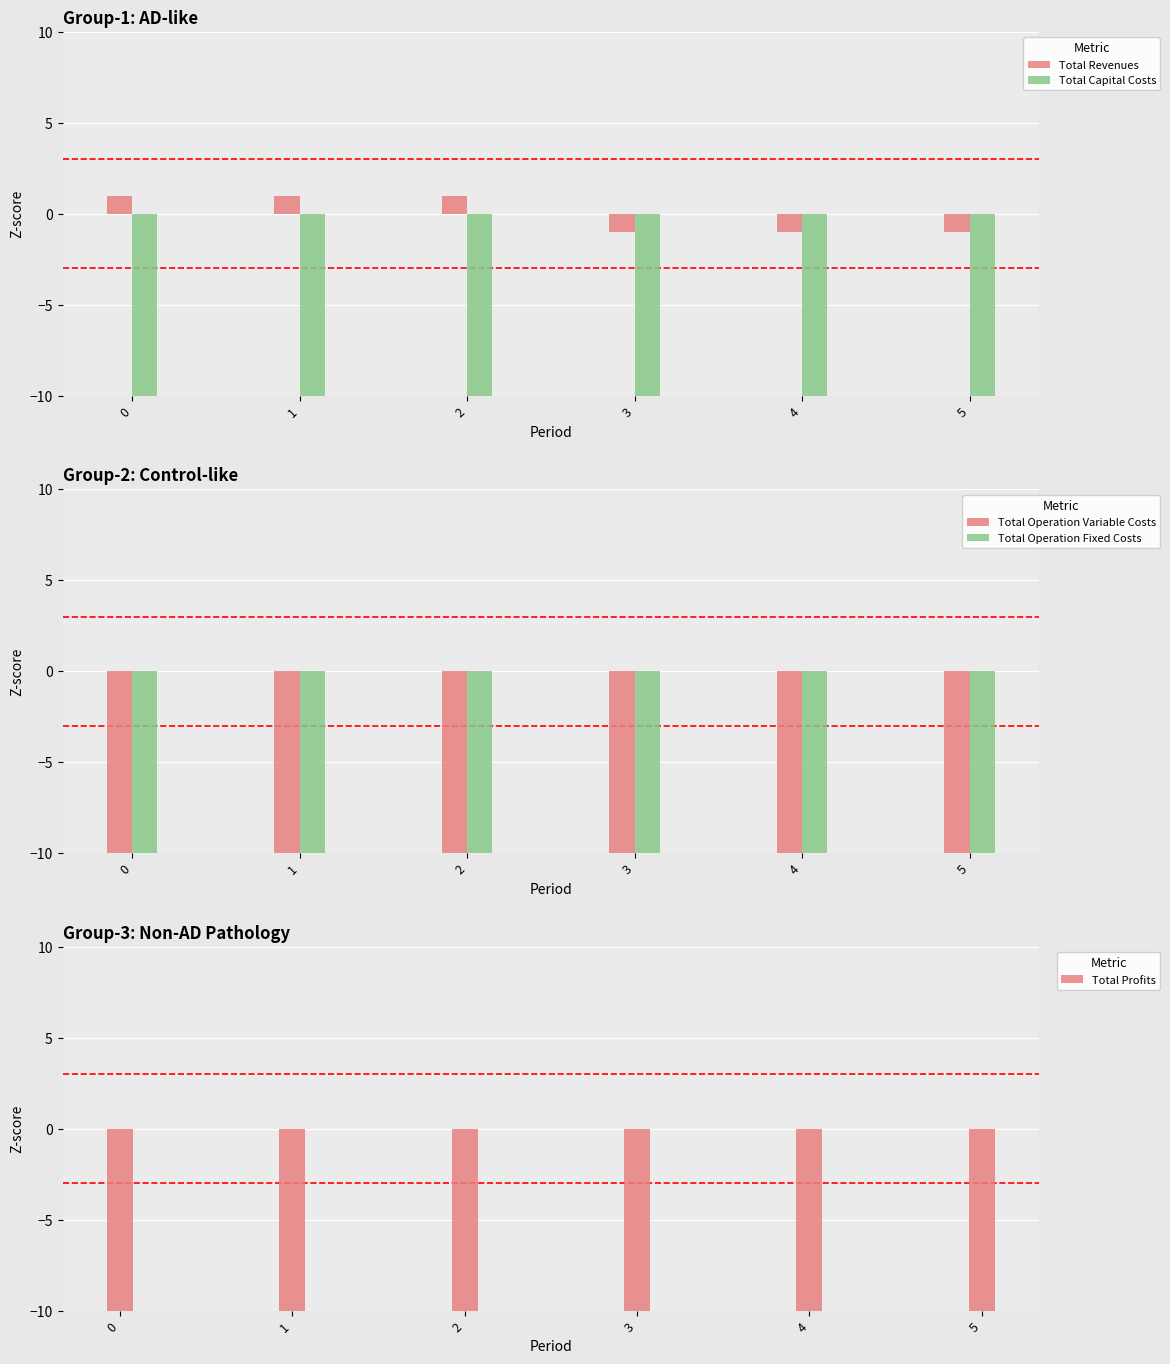

What is the average value of the Total Profits series?

-30.0